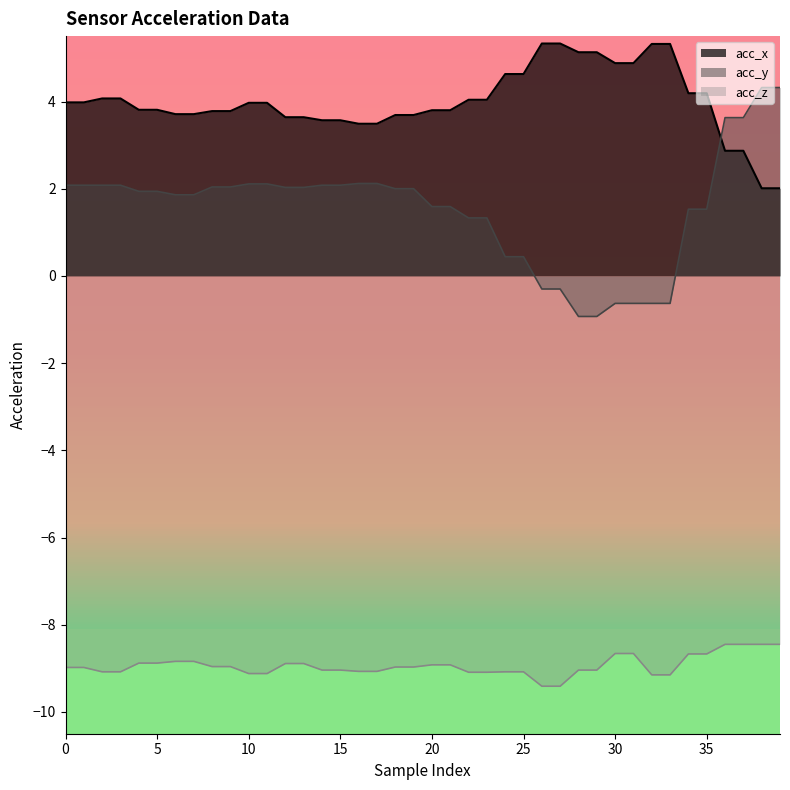

Which series changed the most between 28 and 37?

acc_y